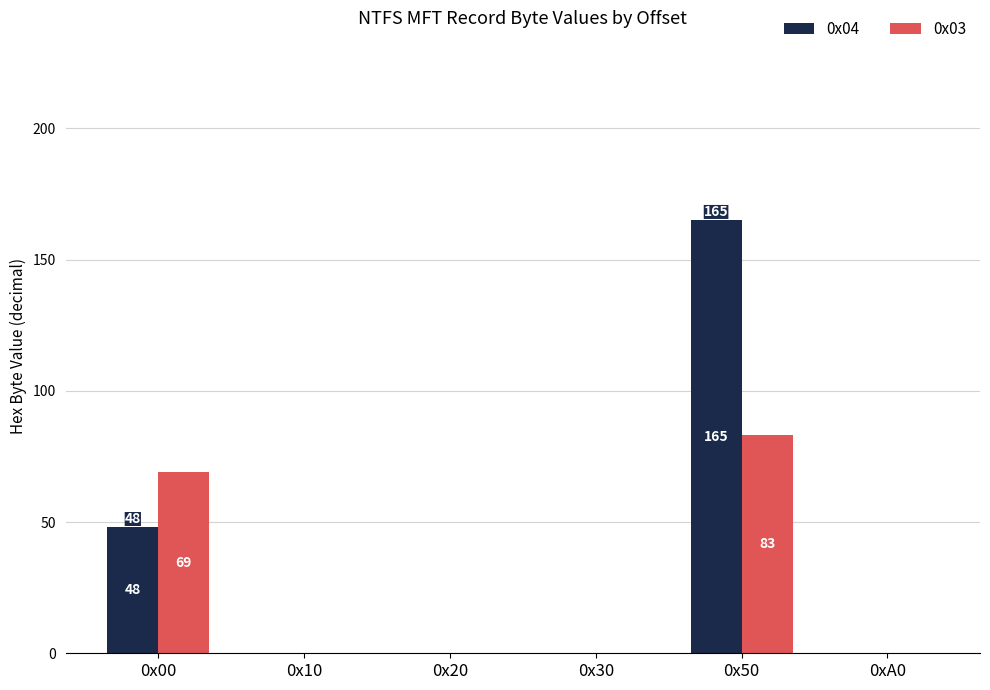

The value of 0x03 at 0x00 is 69. True or false?

True